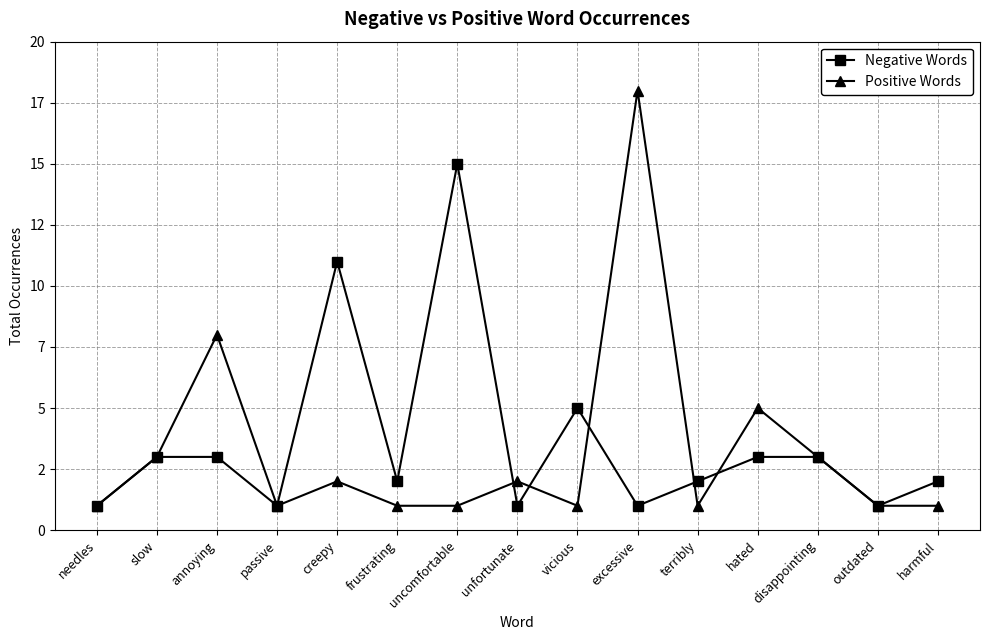

What are all the series names shown in the legend?

Negative Words, Positive Words